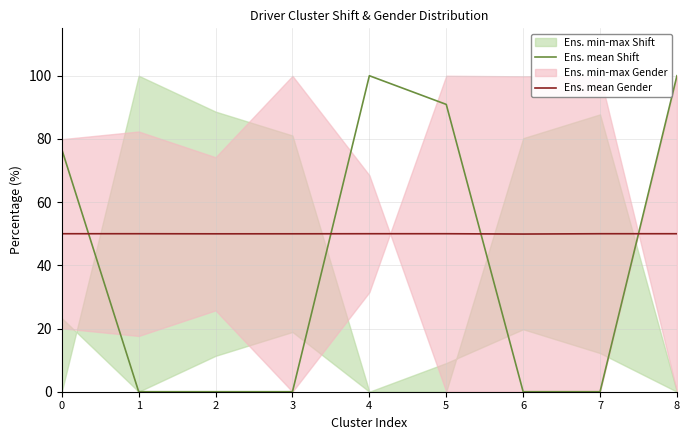

Does the chart have visible grid lines?

Yes